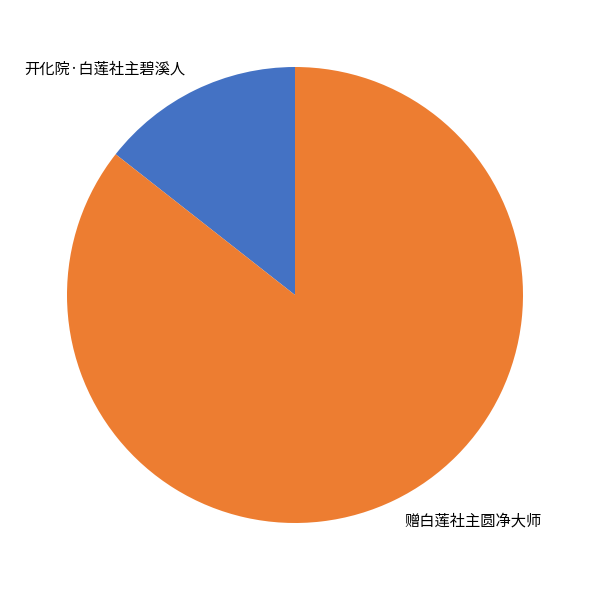

Is it true that 赠白莲社主圆净大师 is 73% of the pie?

False